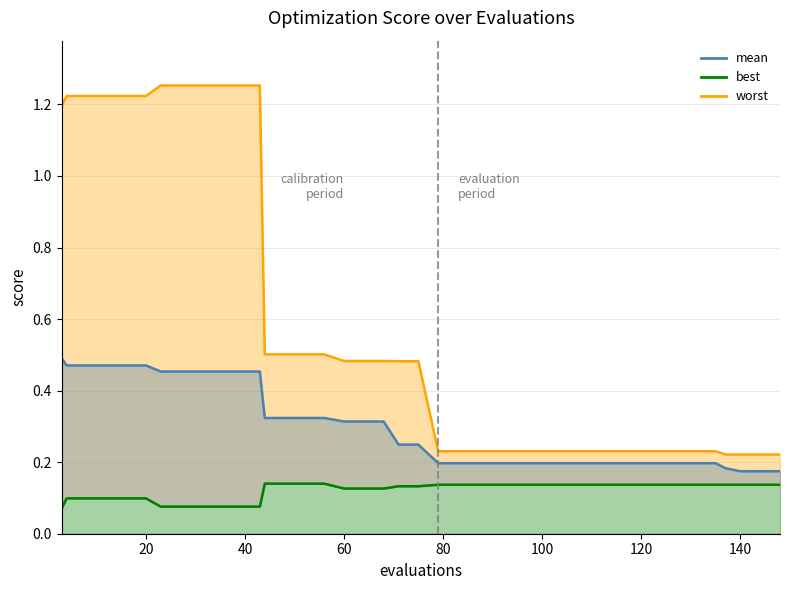

What is the average value of the mean series?

0.3